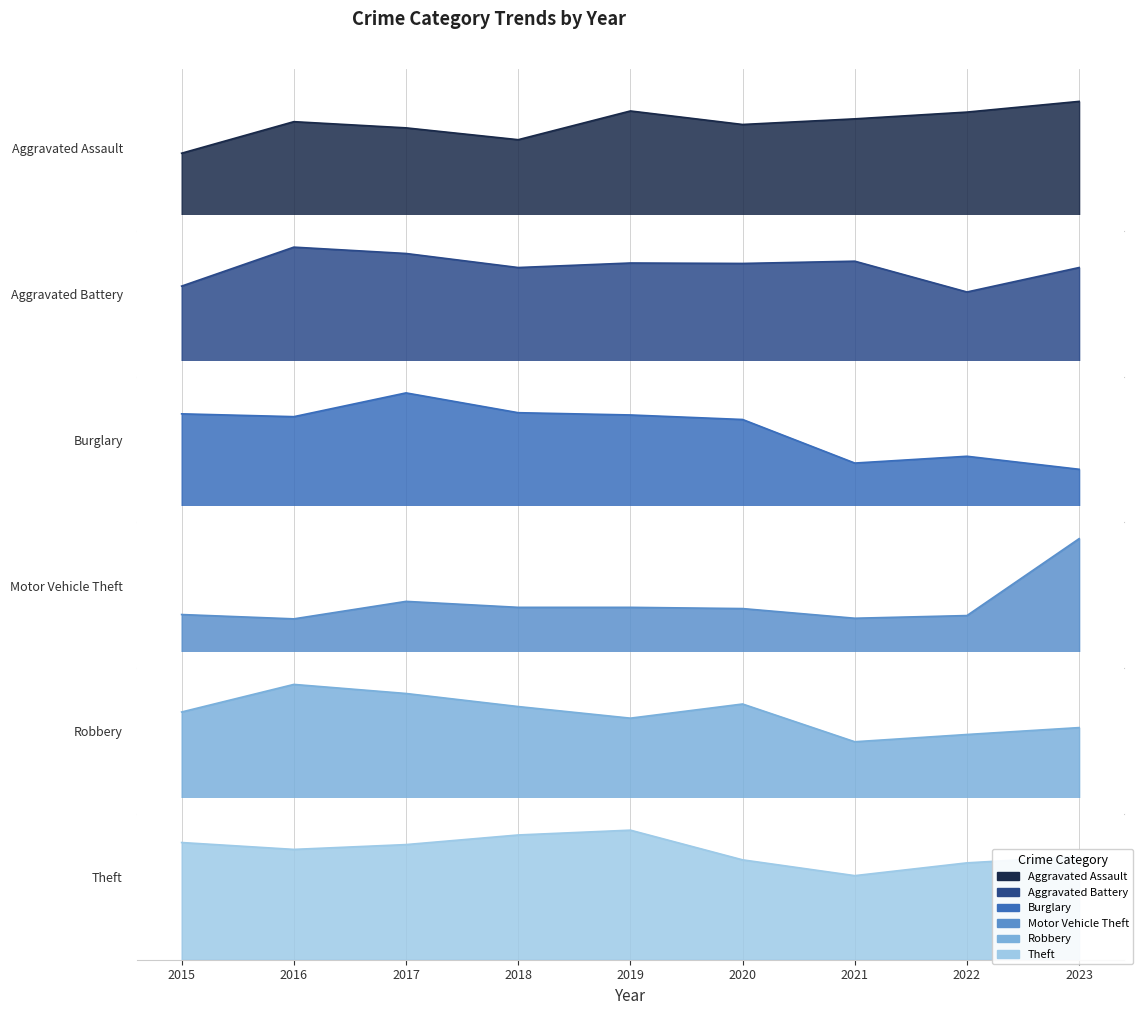

What is the total value across all series at 2021?

1613